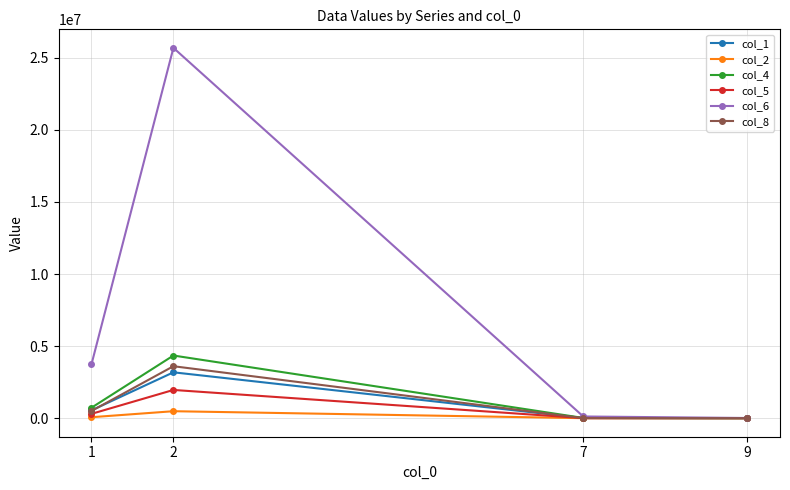

Which series has the largest range (max minus min)?

col_6